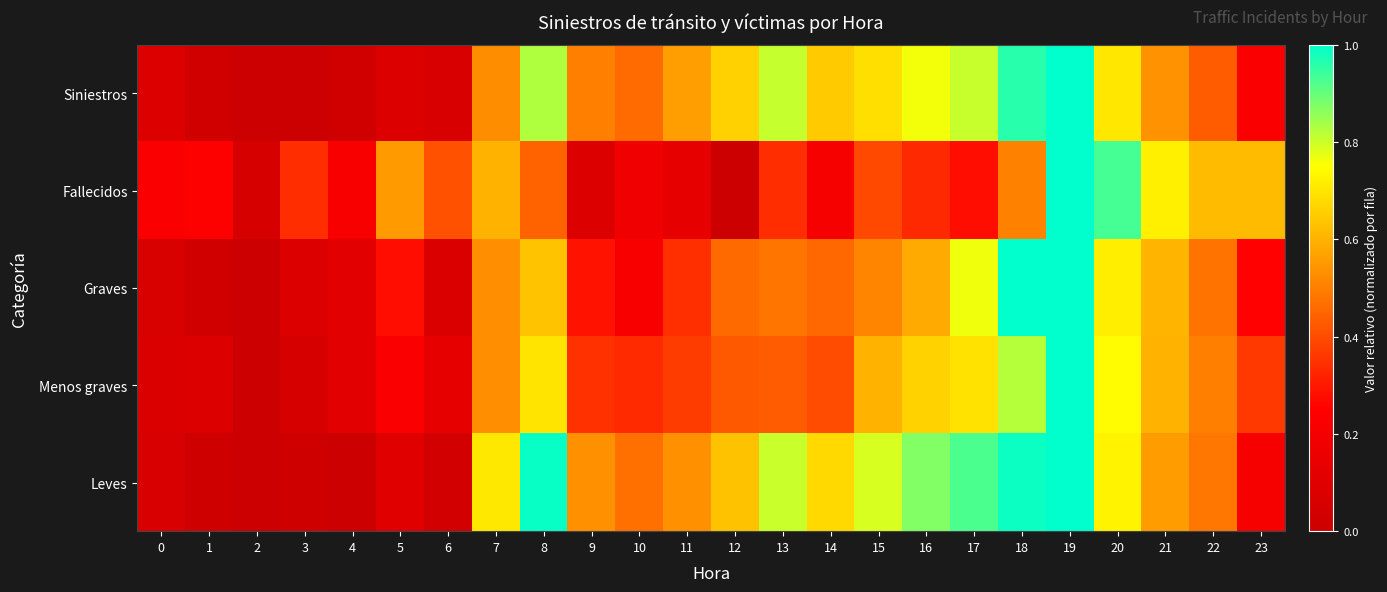

At which category is the sum across all series the highest?

19